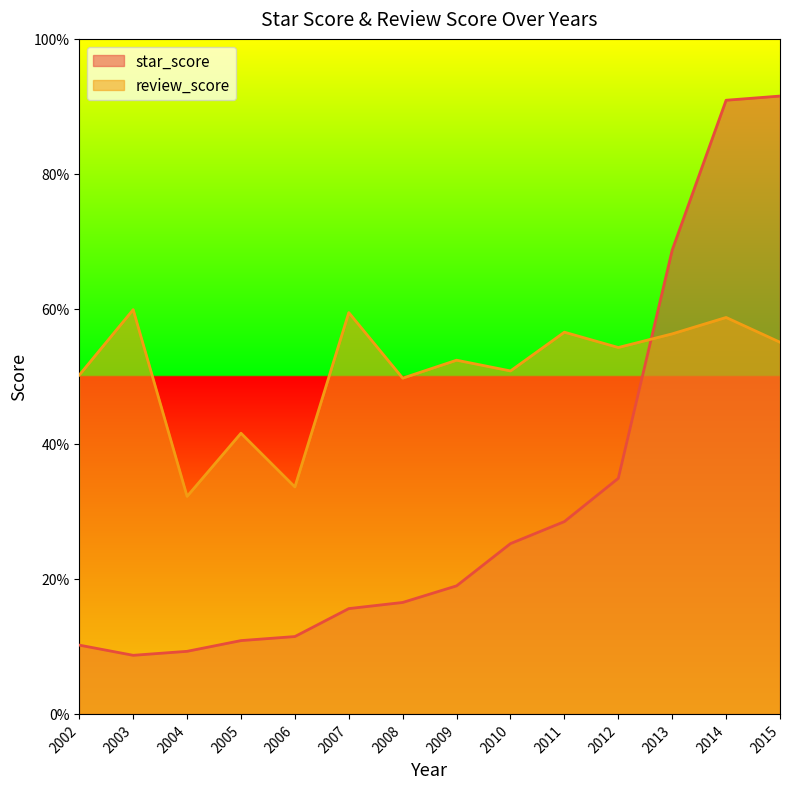

Count the review_score values in the range 0 to 1.

14